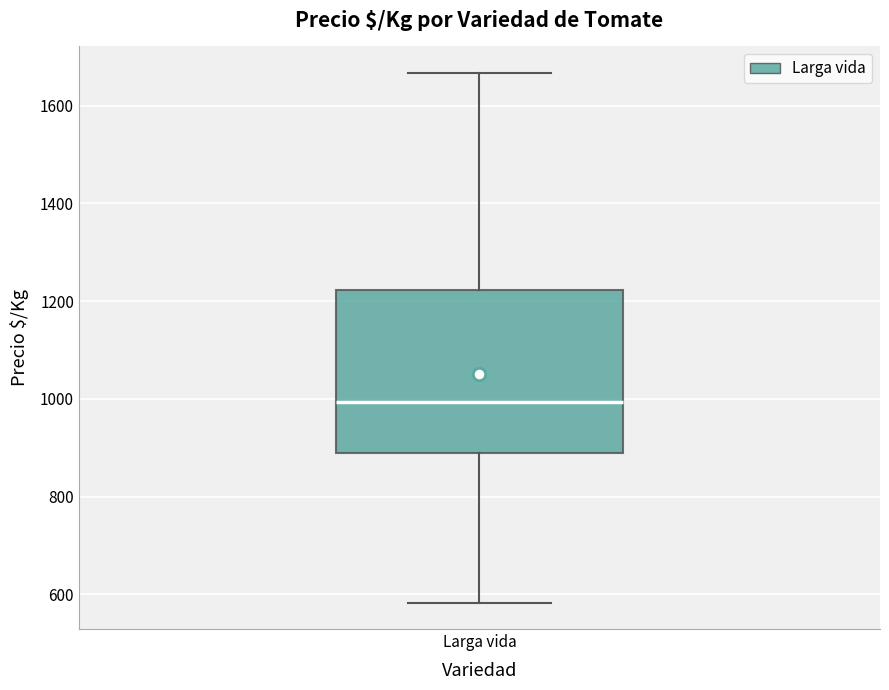

Where does the upper whisker of the box for Larga vida end on the y-axis? The values are not printed on the chart, so give them approximately, as read against the axis.

1660